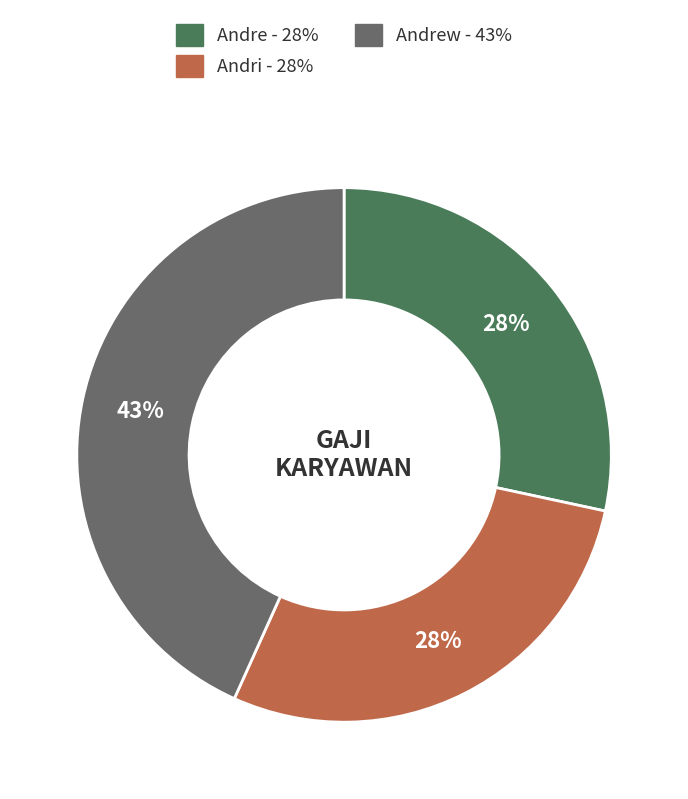

How many segments does this pie chart have?

3